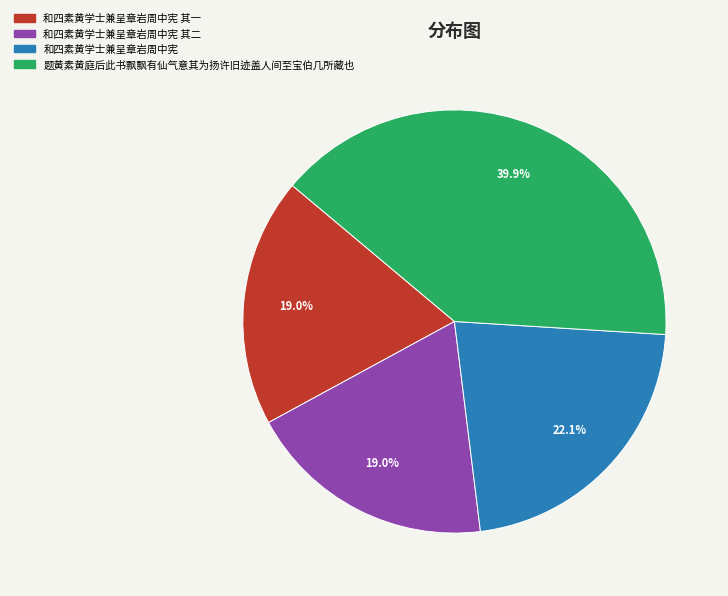

Is there any slice that represents more than half of the pie?

No